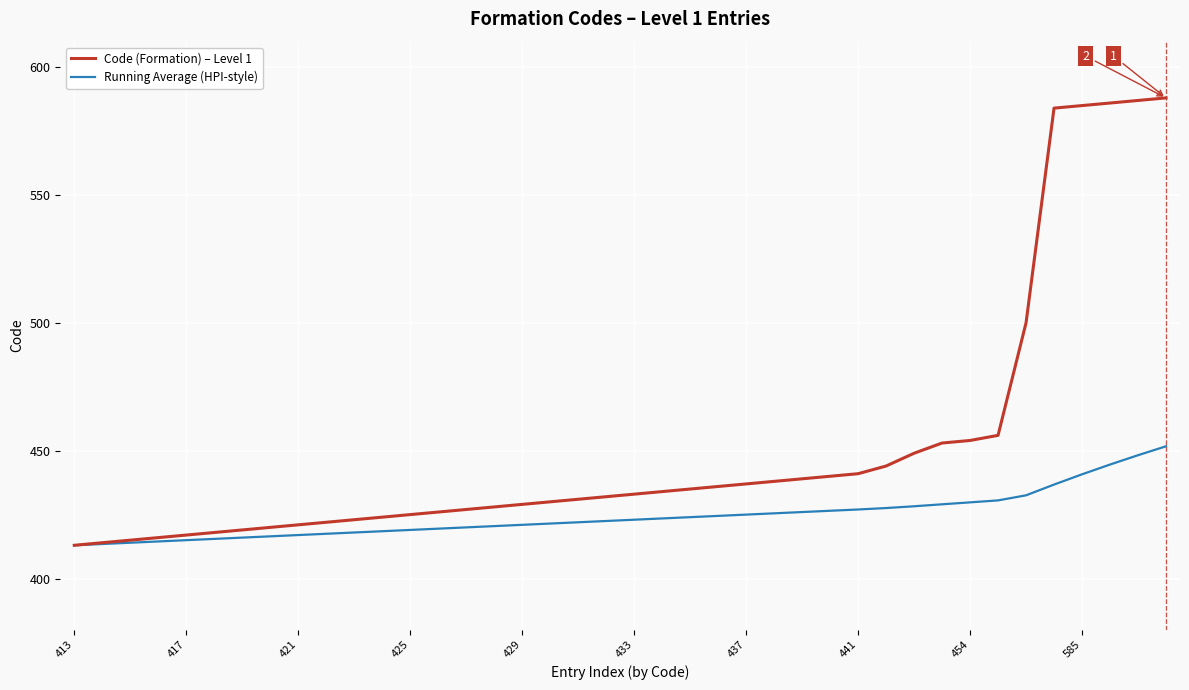

What is the smallest value displayed?

413.0